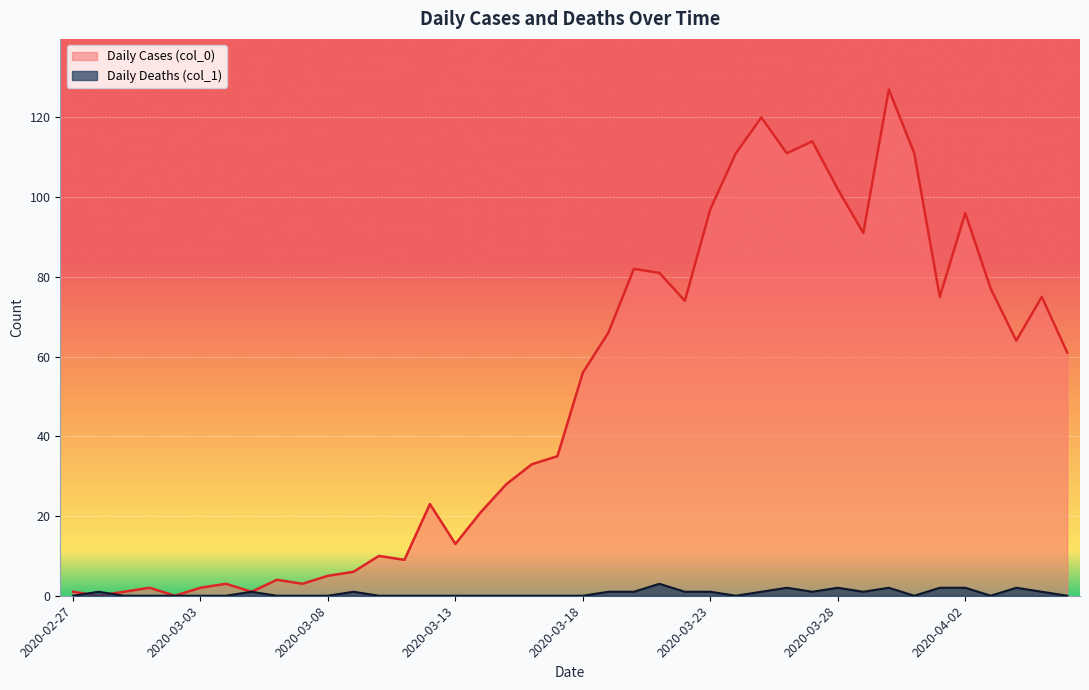

What are all the series names shown in the legend?

Daily Cases (col_0), Daily Deaths (col_1)